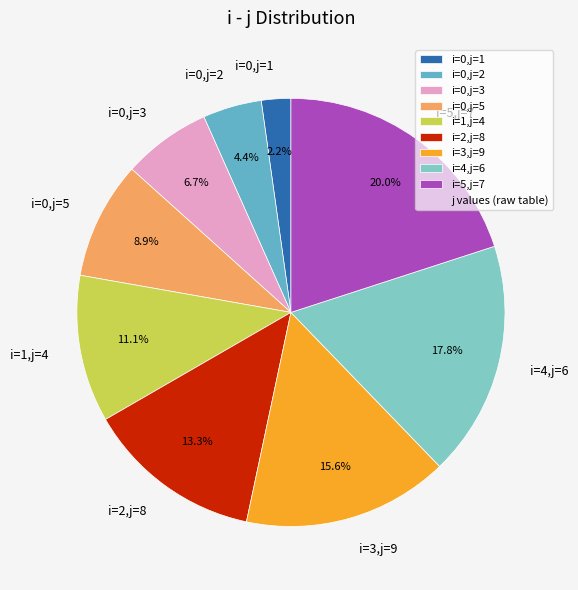

Which has a higher value, i=0,j=1 or i=0,j=2?

i=0,j=2